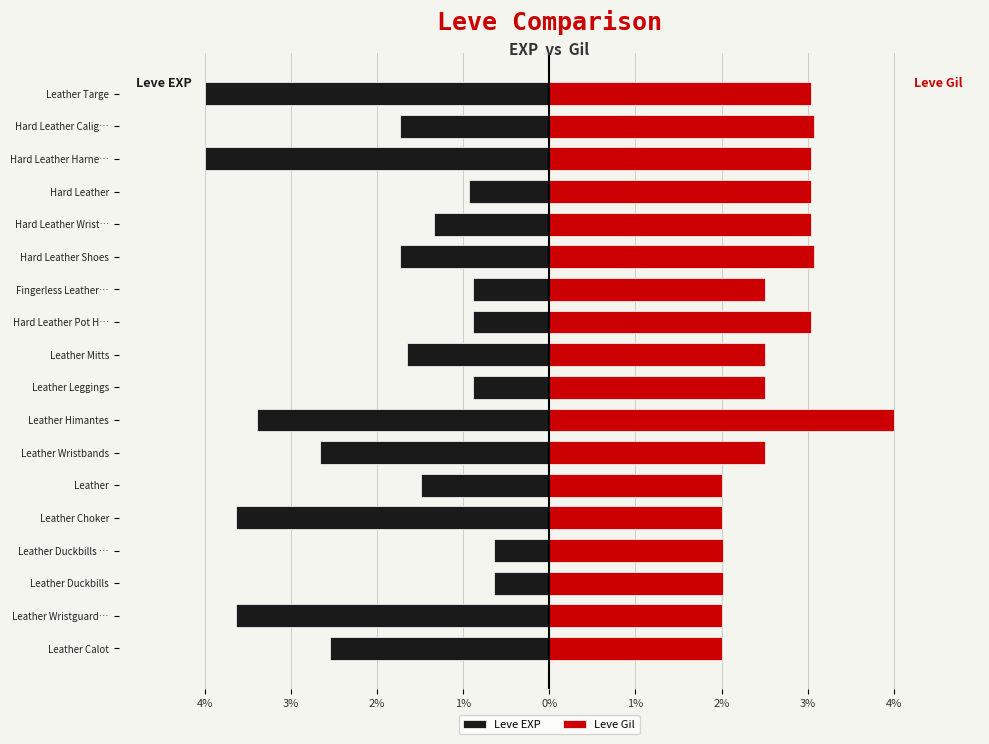

Are the bars grouped side by side (vs. stacked)?

Yes